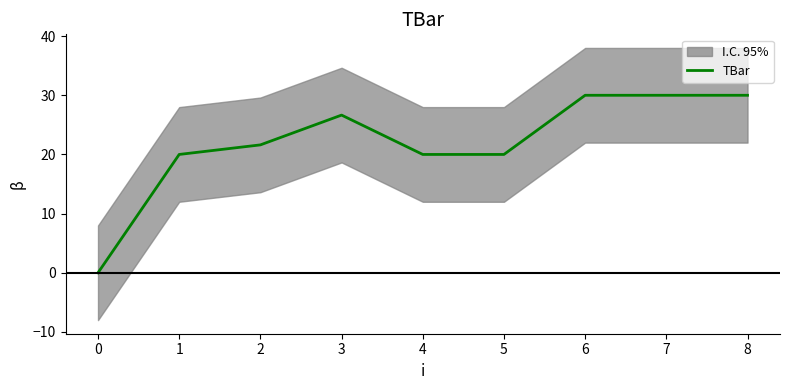

What is the maximum value for TBar?

30.0